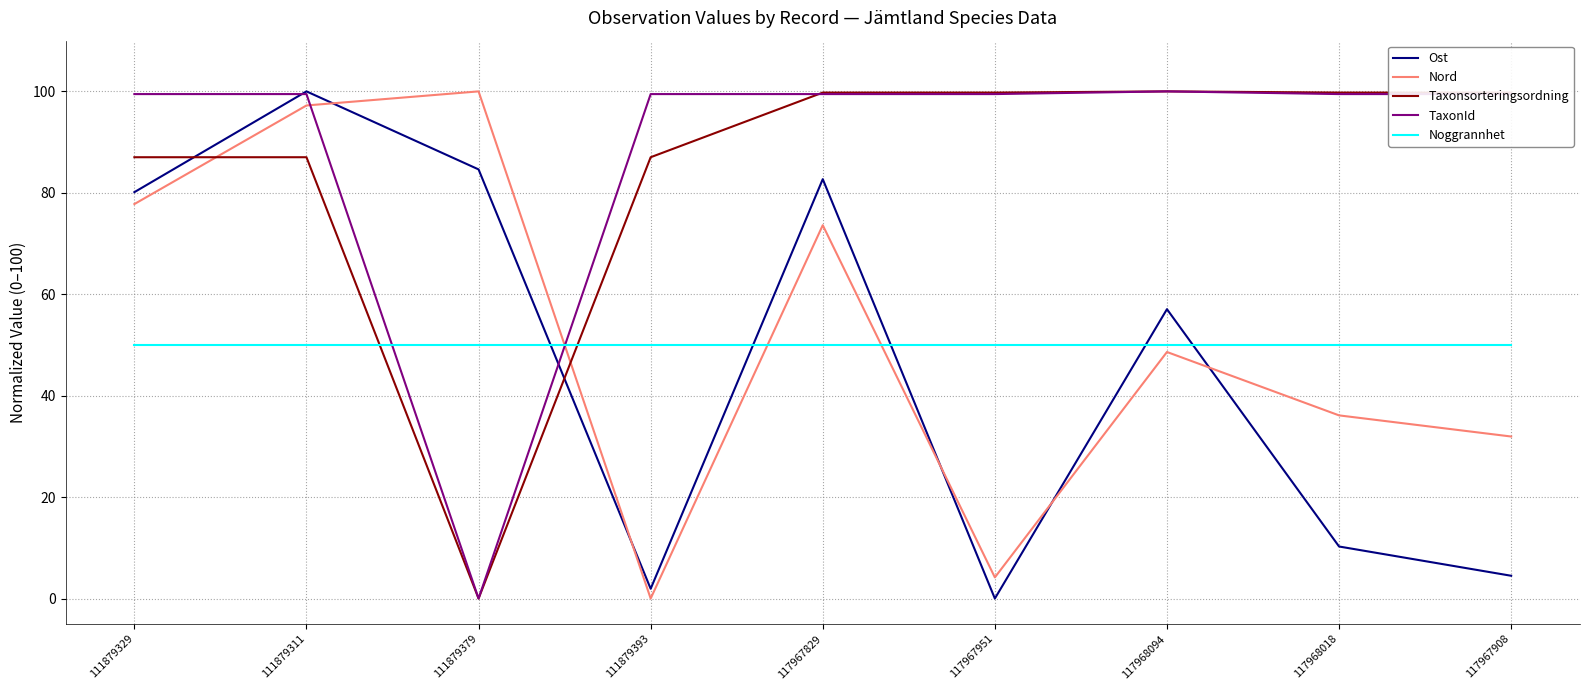

Where is Ost nearest to the value 50?

117968094